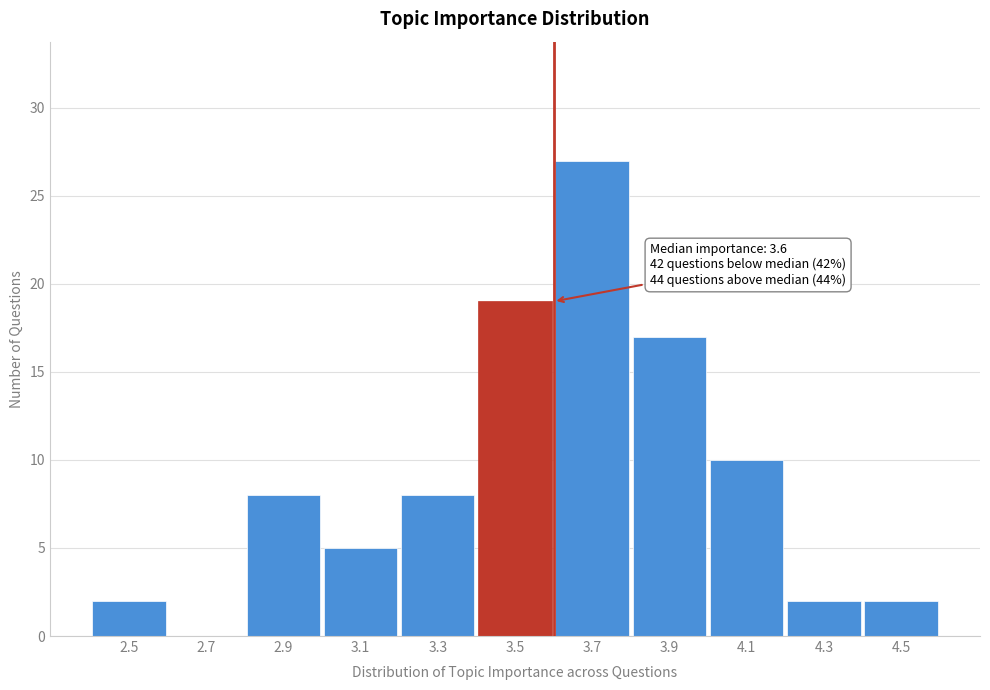

Over which range of the x-axis is the bar tallest?

3.6 to 3.8